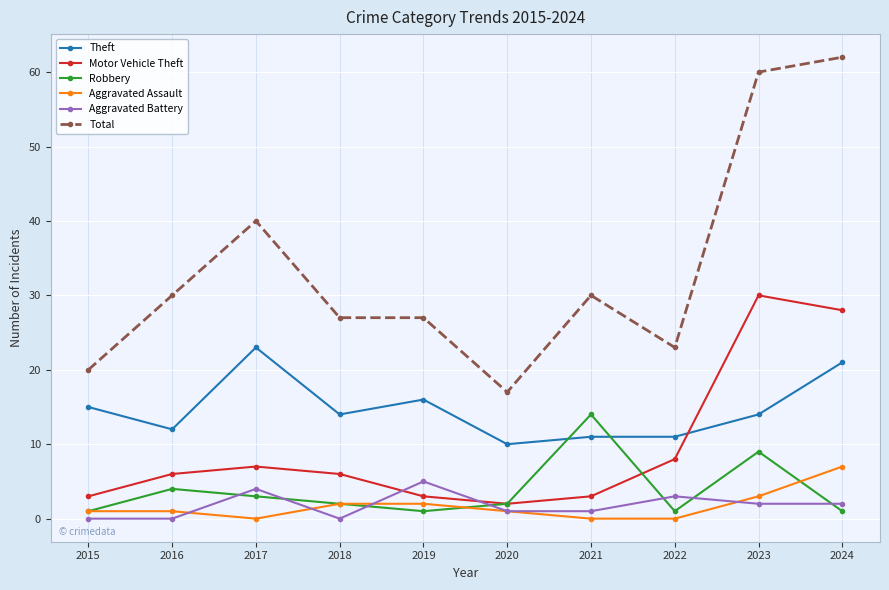

In Robbery, how many points are lower than both neighbors (excluding endpoints)?

2